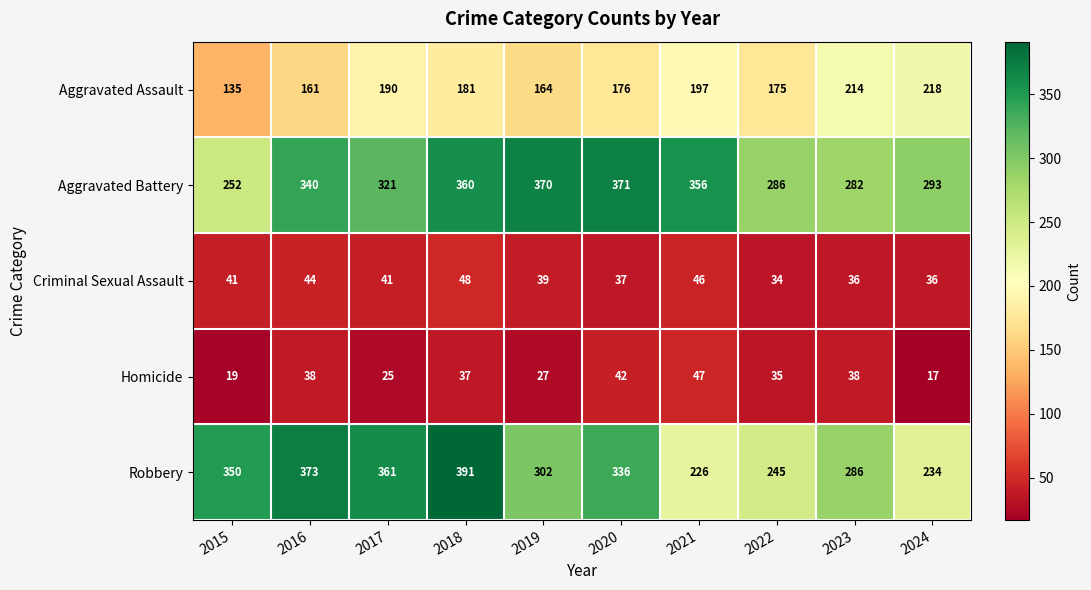

True or false: Robbery has a value of 500 at 2023.

False